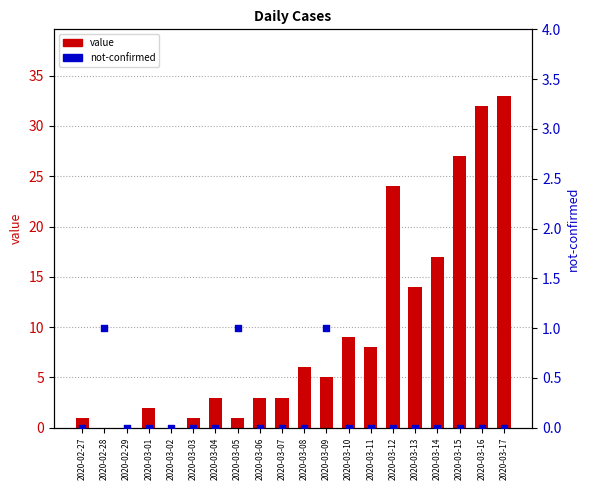

Which series reaches the maximum Y coordinate?

value